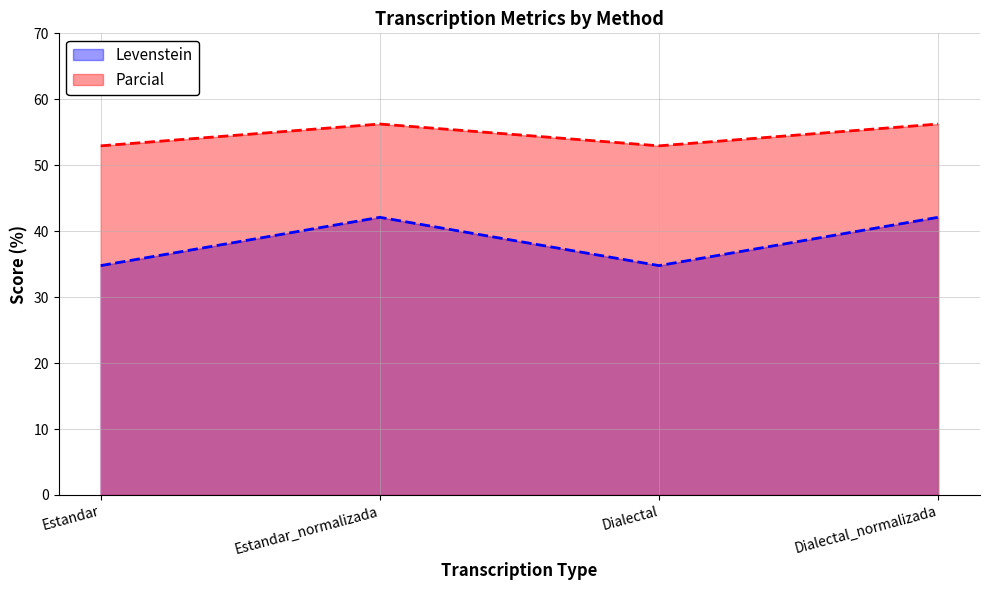

What position from the right is Dialectal?

2